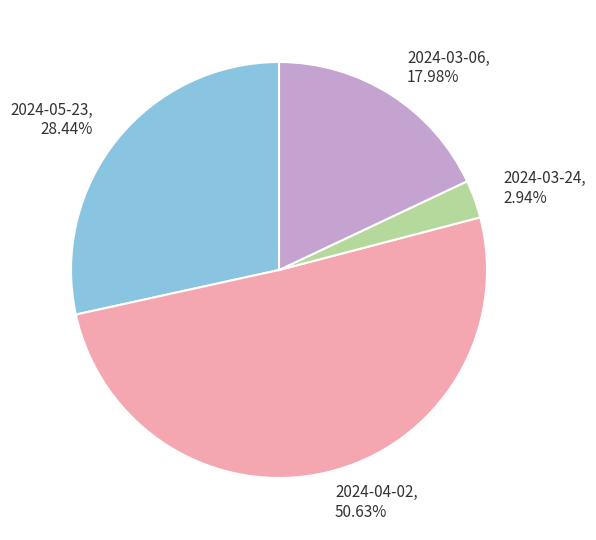

What is the ratio of the value at 2024-05-23 to the value at 2024-03-06?

1.6